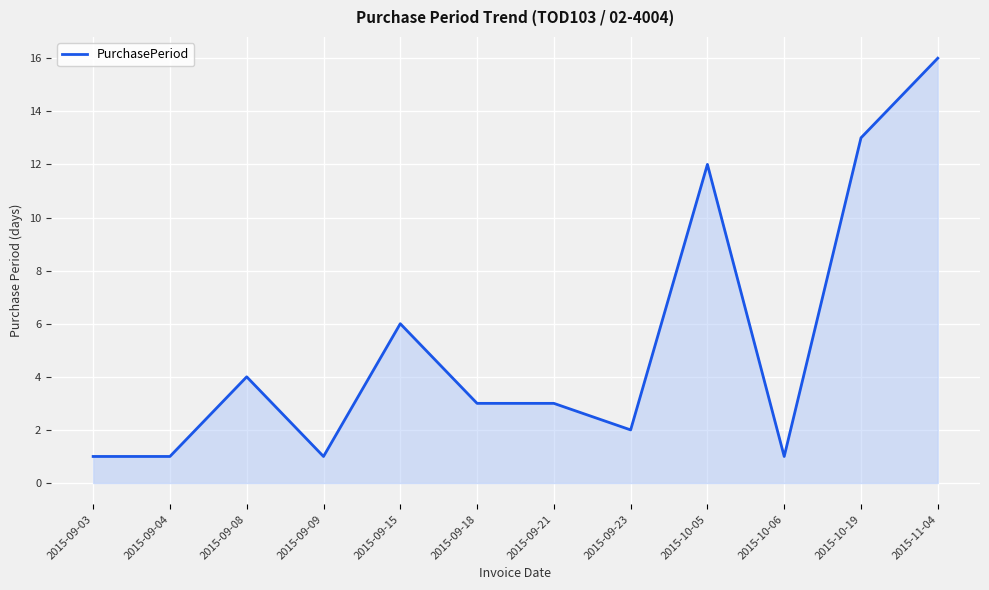

Reading left to right, list all the values displayed in this chart.

1	1	4	1	6	3	3	2	12	1	13	16